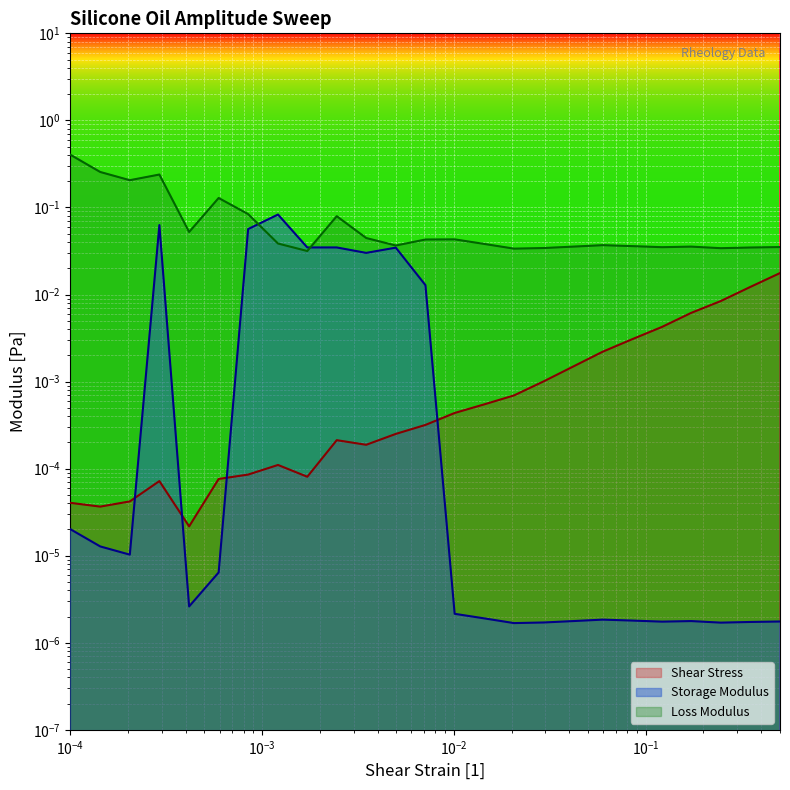

How many interior local peaks does the Loss Modulus series have?

6